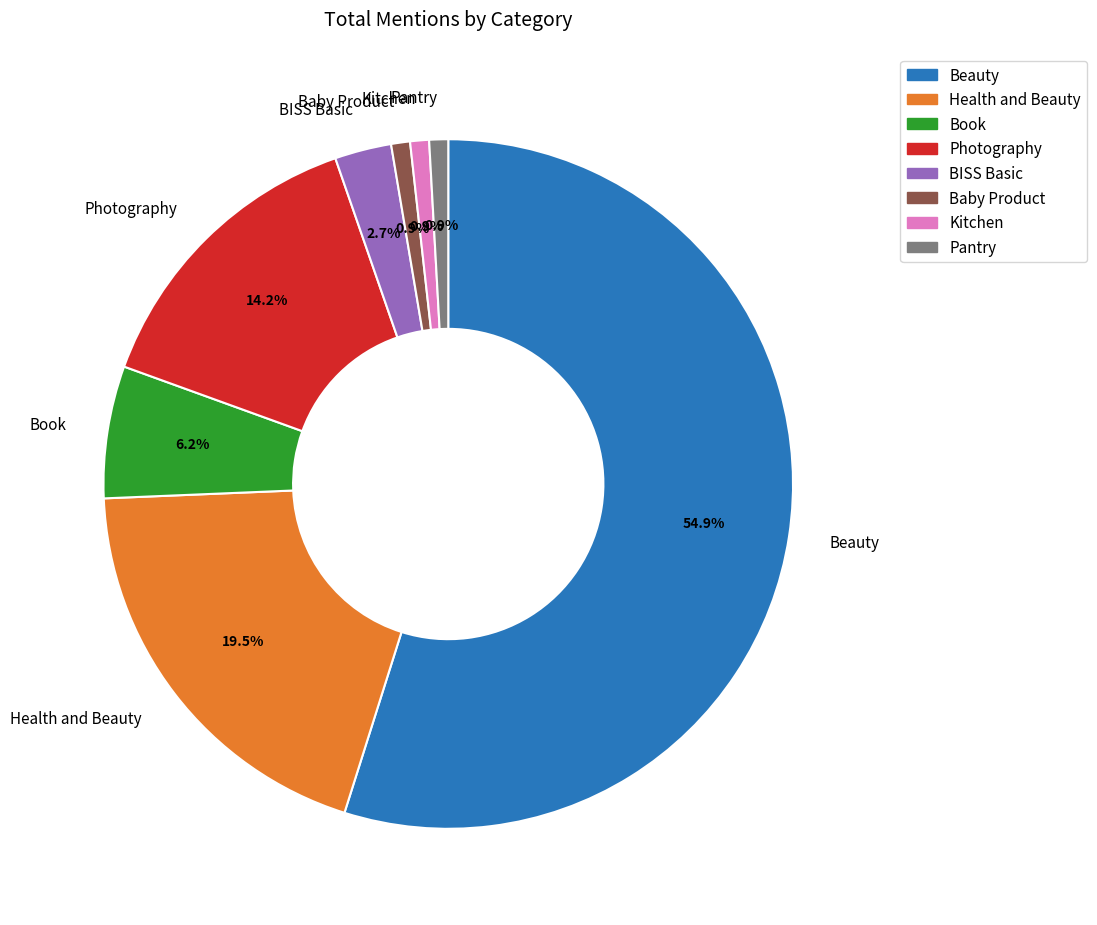

To the nearest percent, what is the average slice percentage?

12%